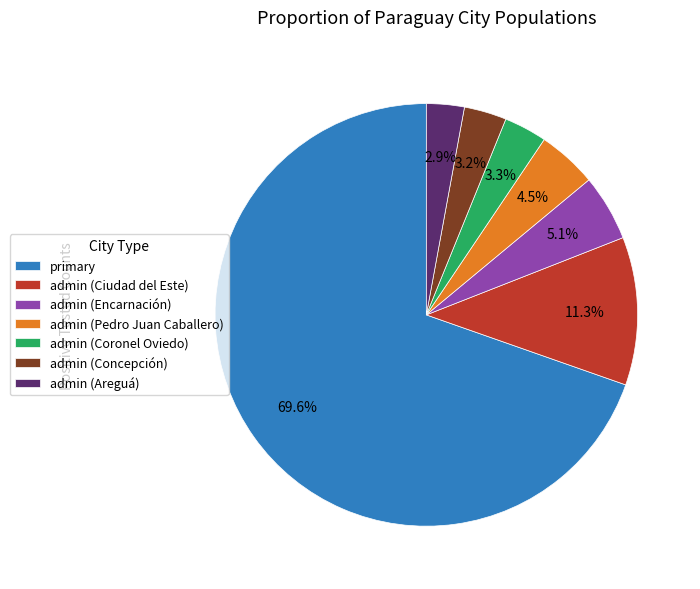

To the nearest percent, what is the difference between the largest and smallest slice percentages?

67%